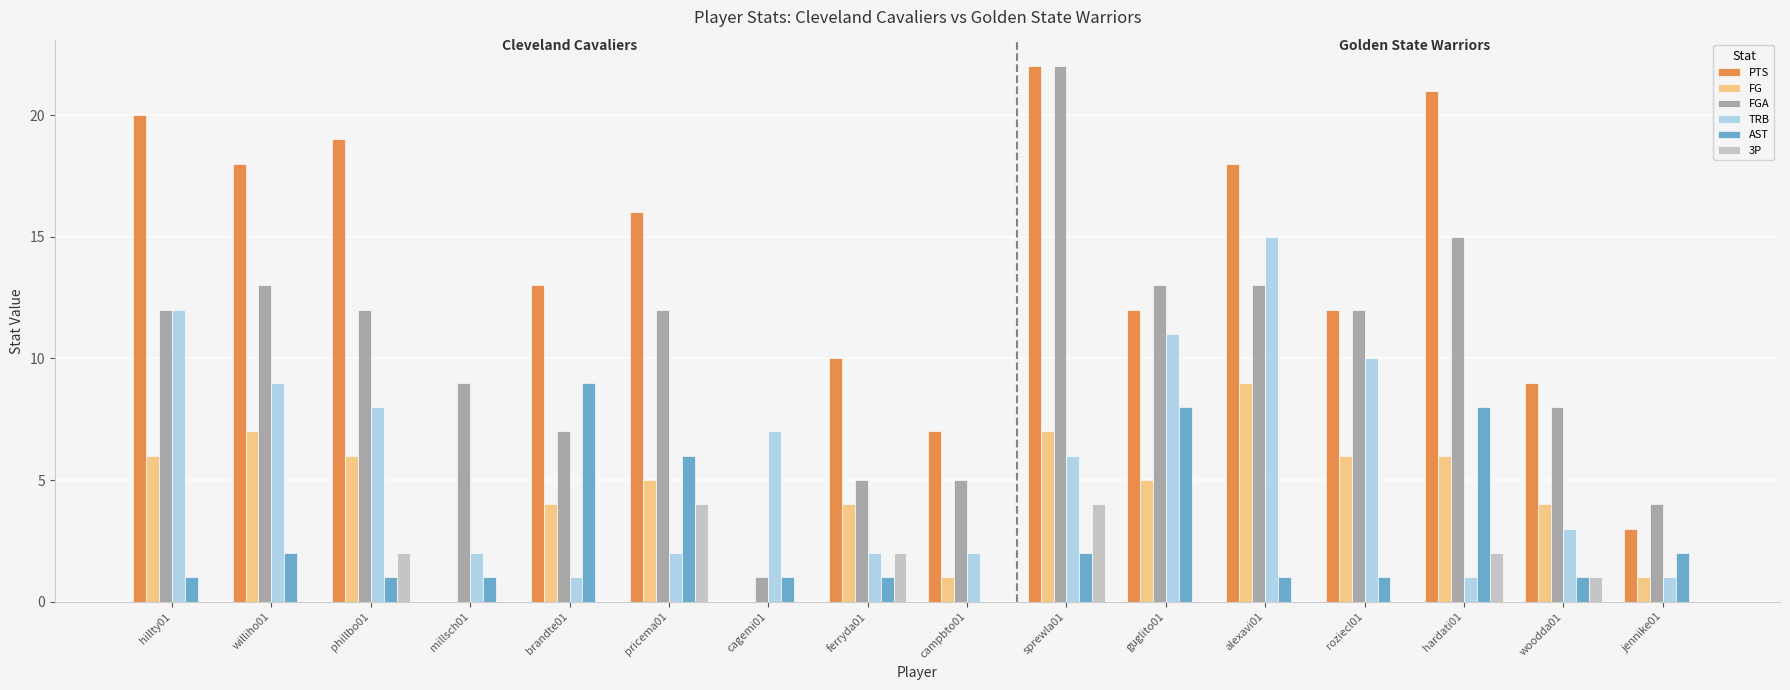

What is the average value of the TRB series?

6